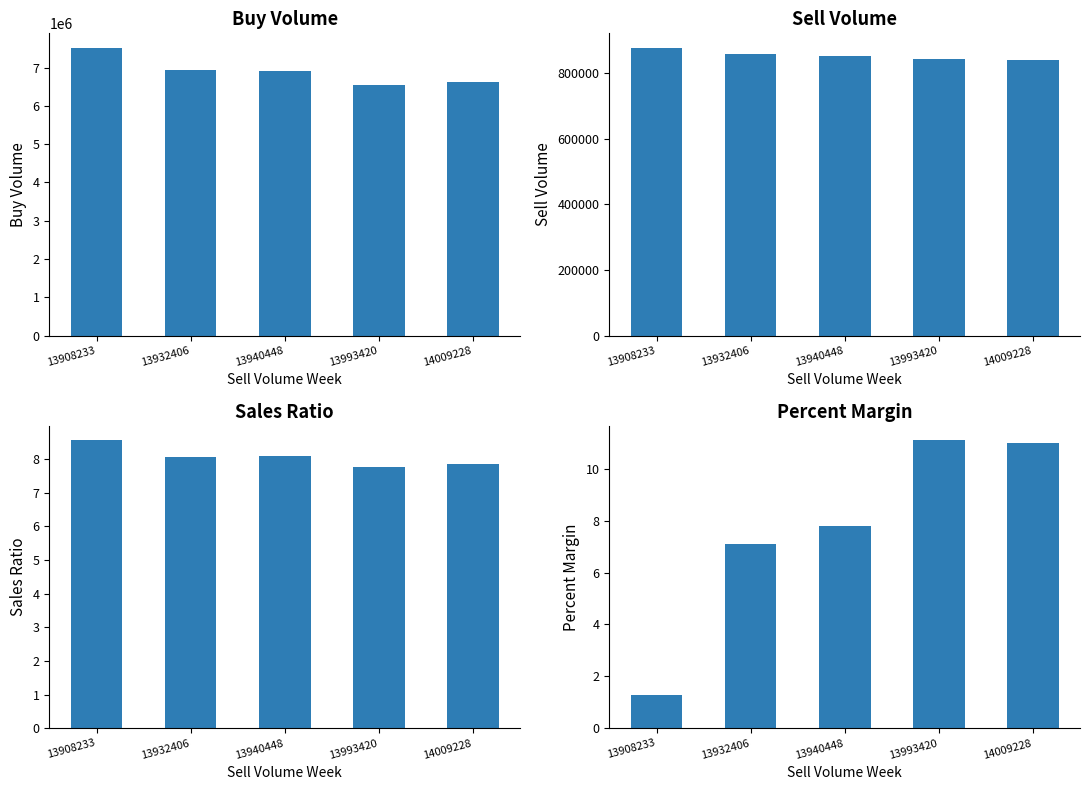

Read the Percent Margin value at 14009228.

11.0